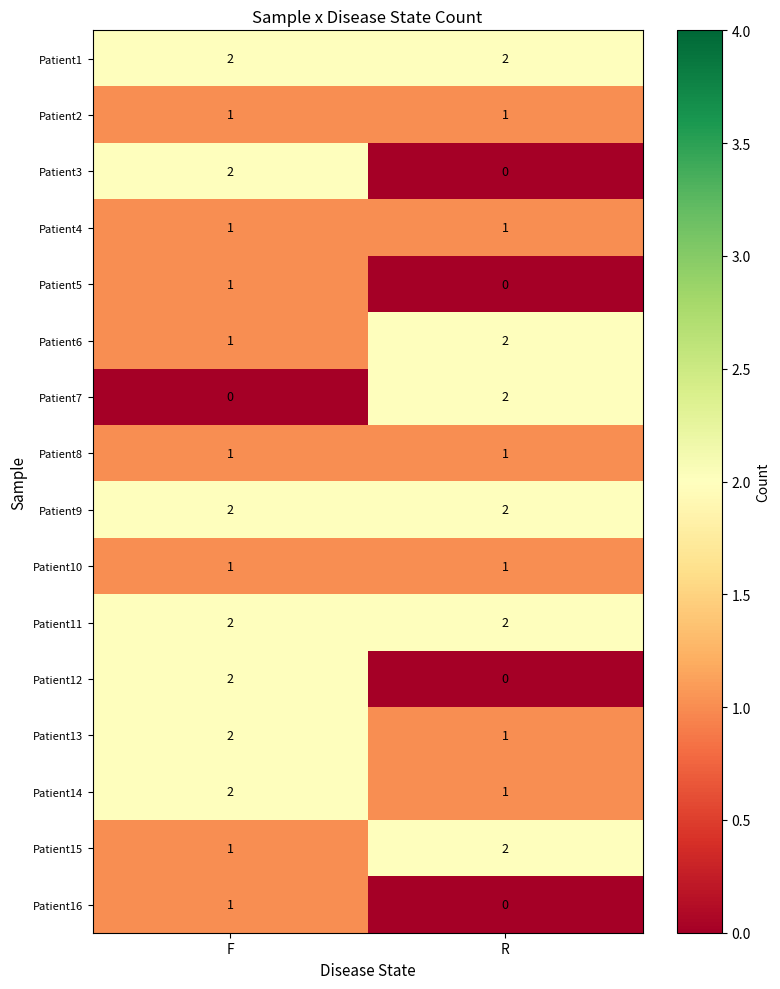

At which label does Patient3 reach its minimum?

R